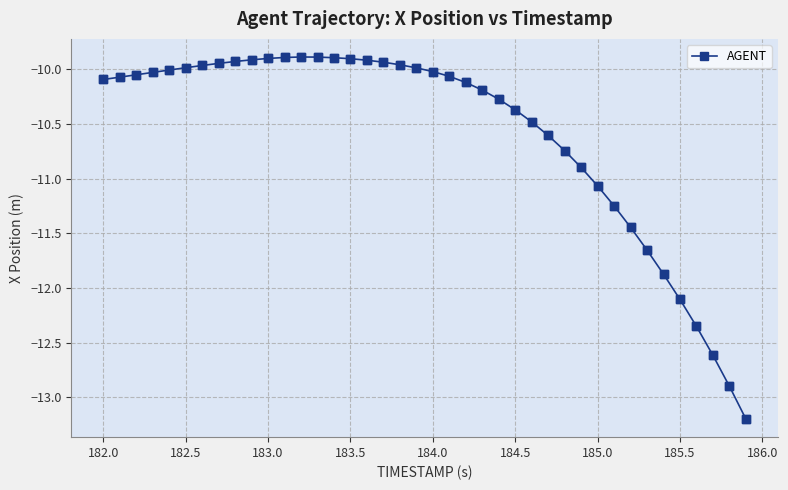

What is the smallest value displayed?

-13.2